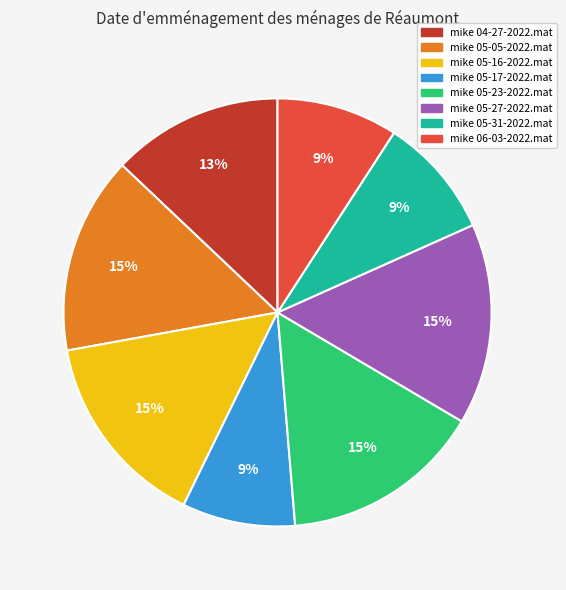

How many segments does this pie chart have?

8